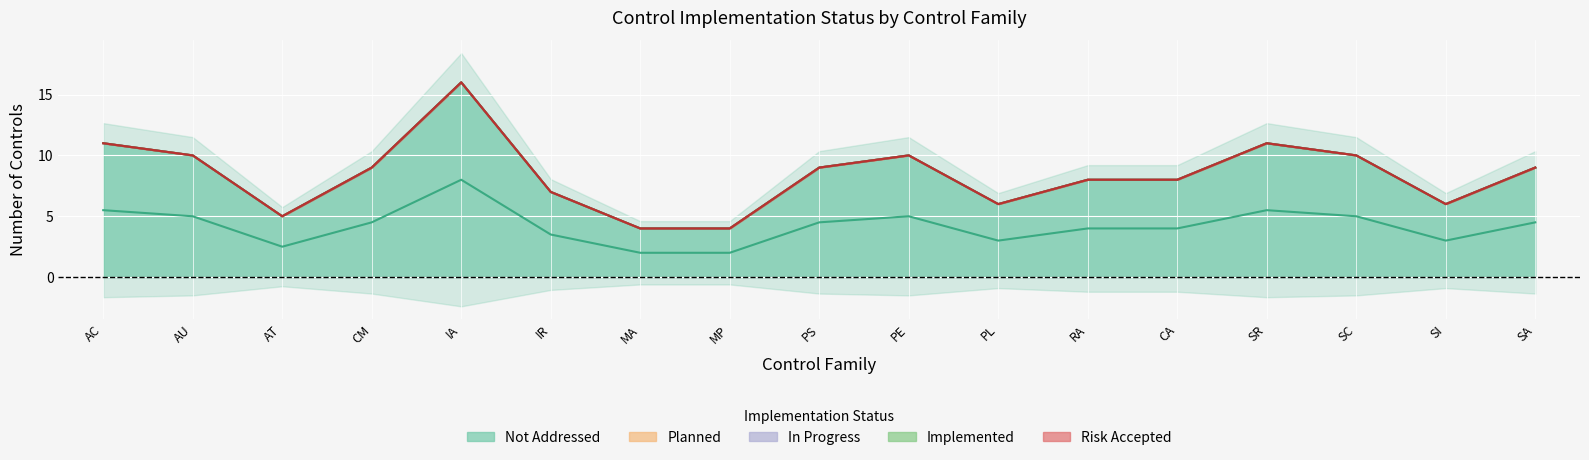

True or false: Planned has more than 0 points higher than both neighbors.

False